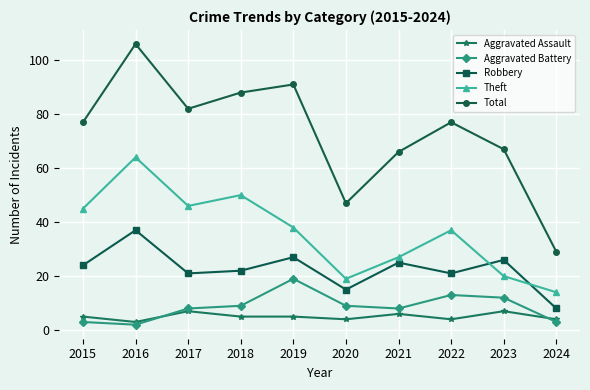

Is it true that Robbery equals 8 at 2024?

True